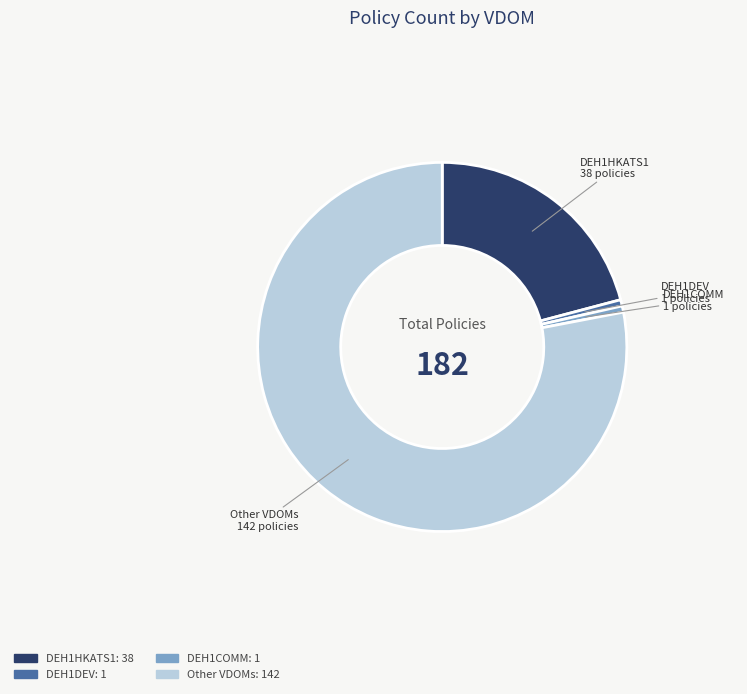

True or false: DEH1COMM accounts for 1% of the total.

True